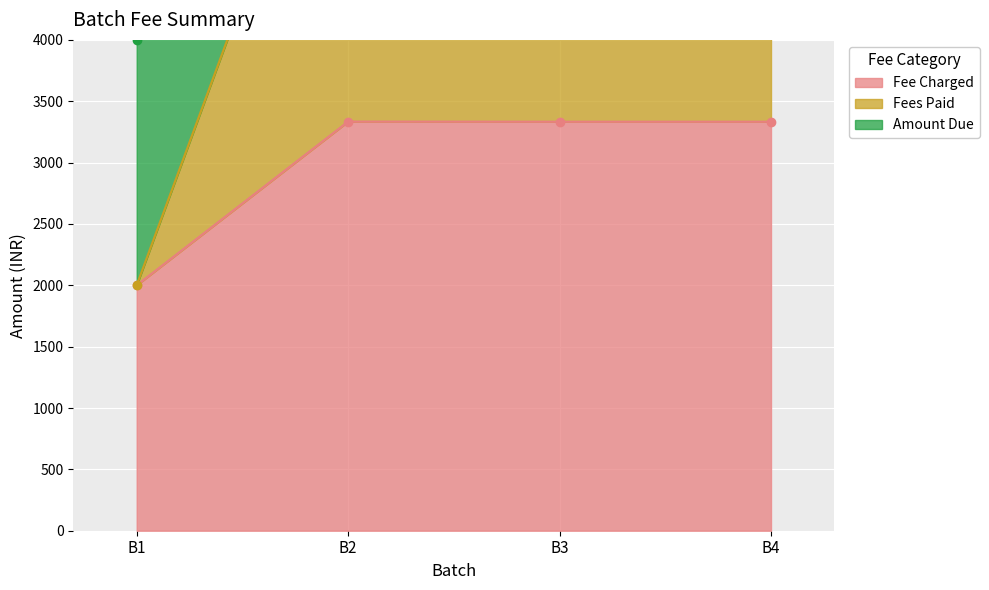

How many interior local peaks does the Amount Due series have?

1